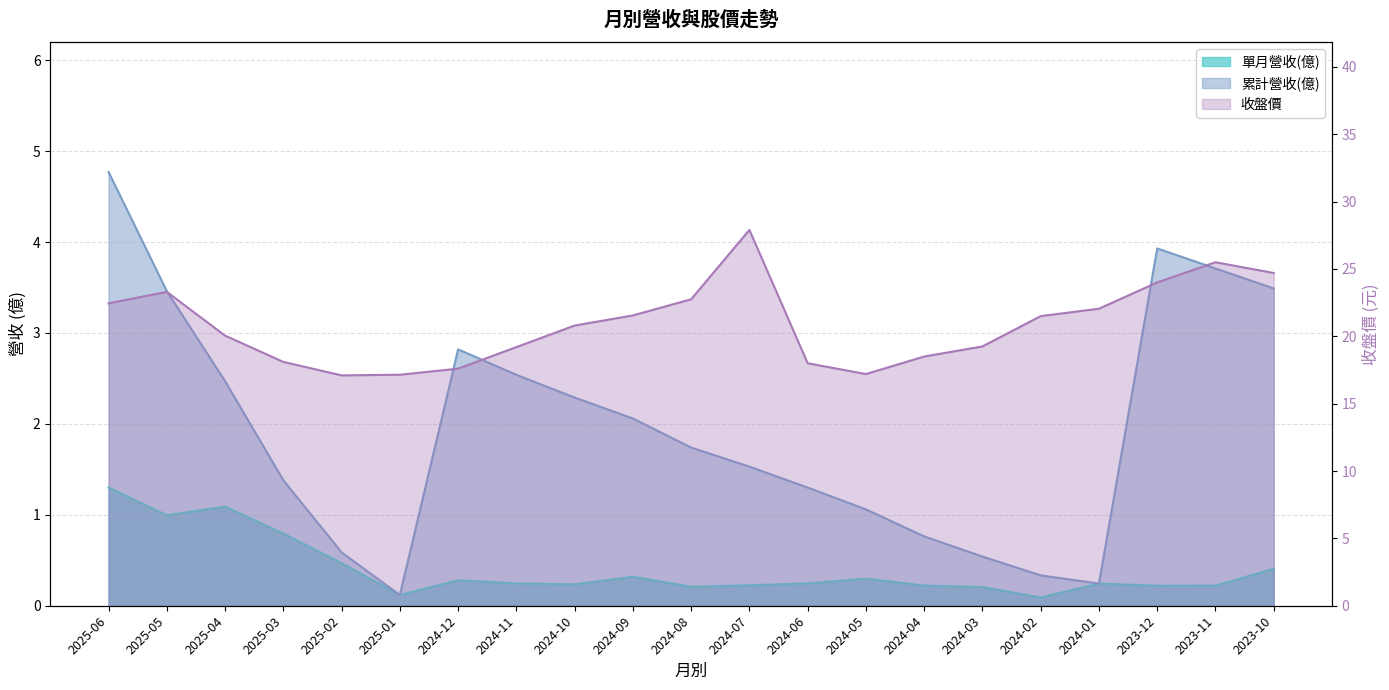

The value of 收盤價 at 2023-12 is 36.2. True or false?

False